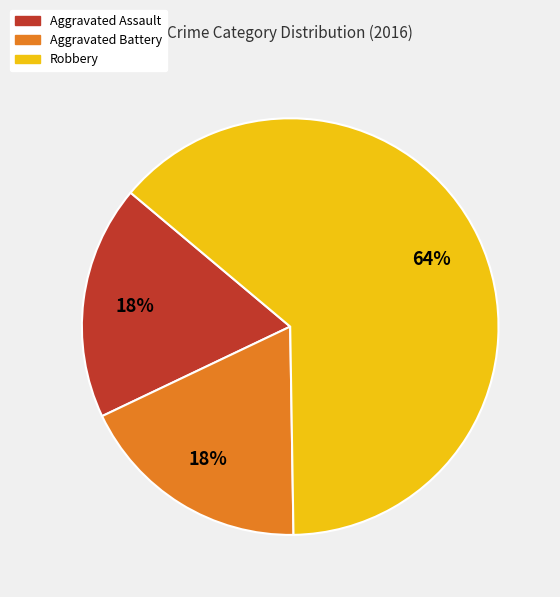

Is Aggravated Battery the majority of the pie?

No